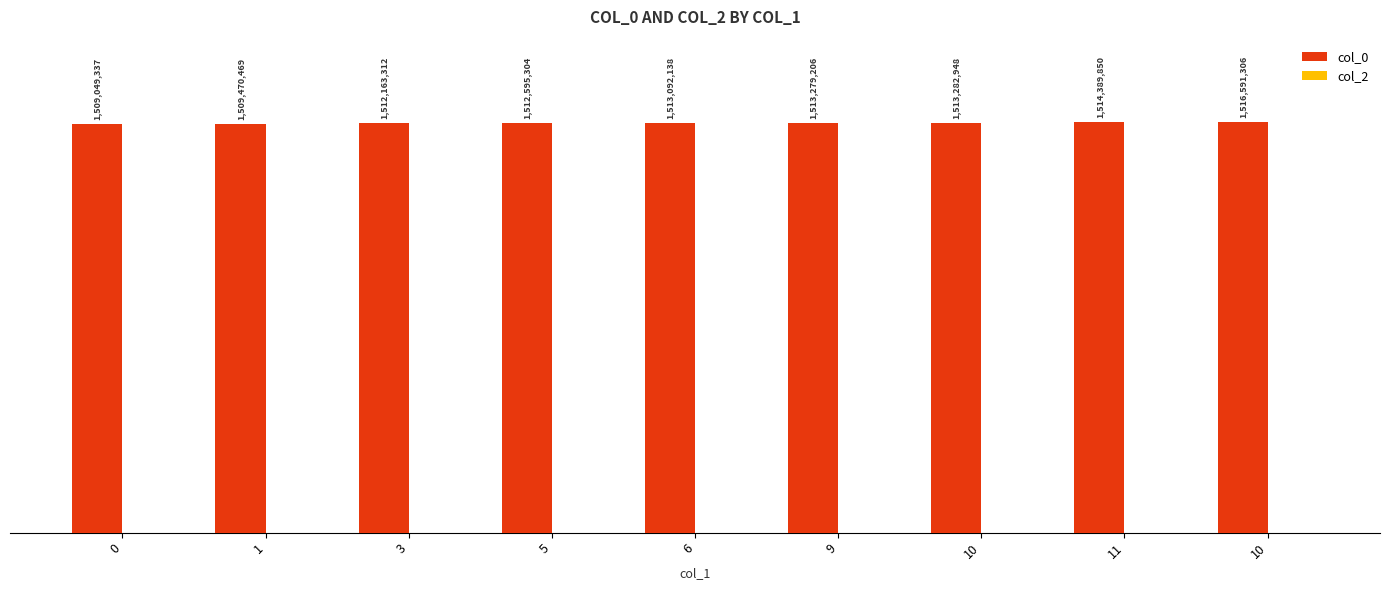

Are the bars horizontal?

No